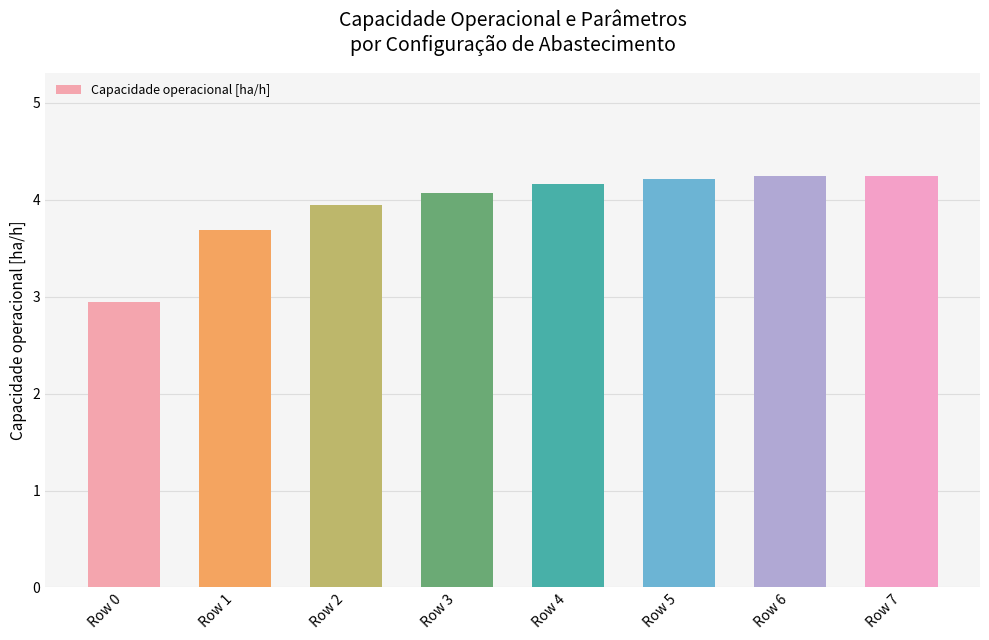

Which label corresponds to the smallest value in the chart?

Row 0